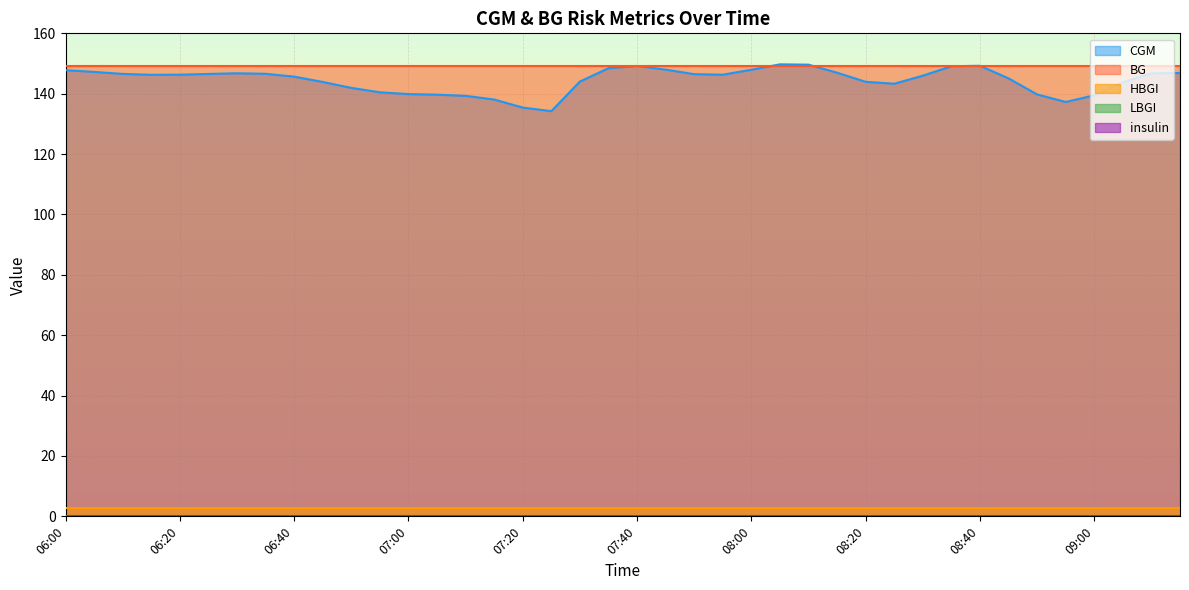

Reading left to right, what are all the values shown in this chart?

CGM: 147.8	147.2	146.6	146.3	146.3	146.5	146.8	146.6	145.7	143.9	141.9	140.5	139.9	139.7	139.3	138.1	135.4	134.2	144.0	148.5	149.2	148.0	146.5	146.3	147.9	149.7	149.6	147.0	143.9	143.3	146.0	149.1	149.2	145.1	139.8	137.3	139.5	143.8	146.8	146.9
BG: 149.0	149.0	149.0	149.0	149.0	149.0	149.0	149.0	149.0	149.0	149.0	149.0	149.0	149.0	149.0	149.0	149.0	149.0	149.0	149.0	149.0	149.0	149.0	149.0	149.0	149.0	149.0	149.0	149.0	149.0	149.0	149.0	149.0	149.0	149.0	149.0	149.0	149.0	149.0	149.0
LBGI: 0.0	0.0	0.0	0.0	0.0	0.0	0.0	0.0	0.0	0.0	0.0	0.0	0.0	0.0	0.0	0.0	0.0	0.0	0.0	0.0	0.0	0.0	0.0	0.0	0.0	0.0	0.0	0.0	0.0	0.0	0.0	0.0	0.0	0.0	0.0	0.0	0.0	0.0	0.0	0.0
HBGI: 2.8	2.8	2.8	2.8	2.8	2.8	2.8	2.8	2.8	2.8	2.8	2.8	2.8	2.8	2.8	2.8	2.8	2.8	2.8	2.8	2.8	2.8	2.8	2.8	2.8	2.8	2.8	2.8	2.8	2.8	2.8	2.8	2.8	2.8	2.8	2.8	2.8	2.8	2.8	2.8
insulin: 0.0	0.0	0.0	0.0	0.0	0.0	0.0	0.0	0.0	0.0	0.0	0.0	0.0	0.0	0.0	0.0	0.0	0.0	0.0	0.0	0.0	0.0	0.0	0.0	0.0	0.0	0.0	0.0	0.0	0.0	0.0	0.0	0.0	0.0	0.0	0.0	0.0	0.0	0.0	0.0